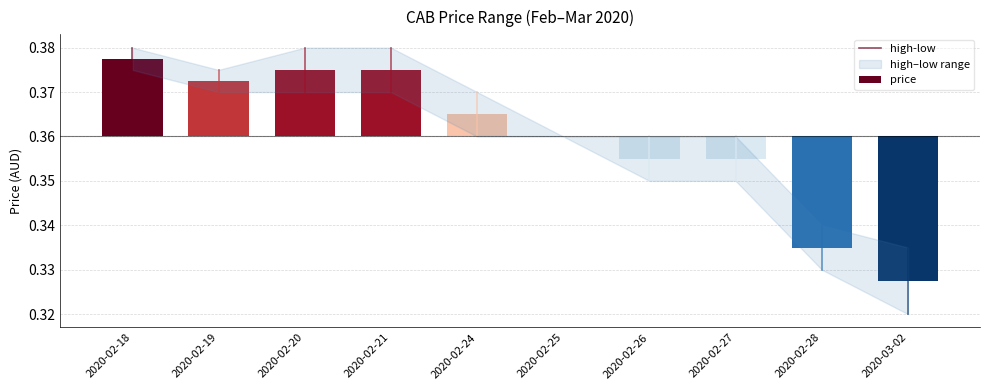

The value at 2020-02-18 is 0.6. True or false?

False